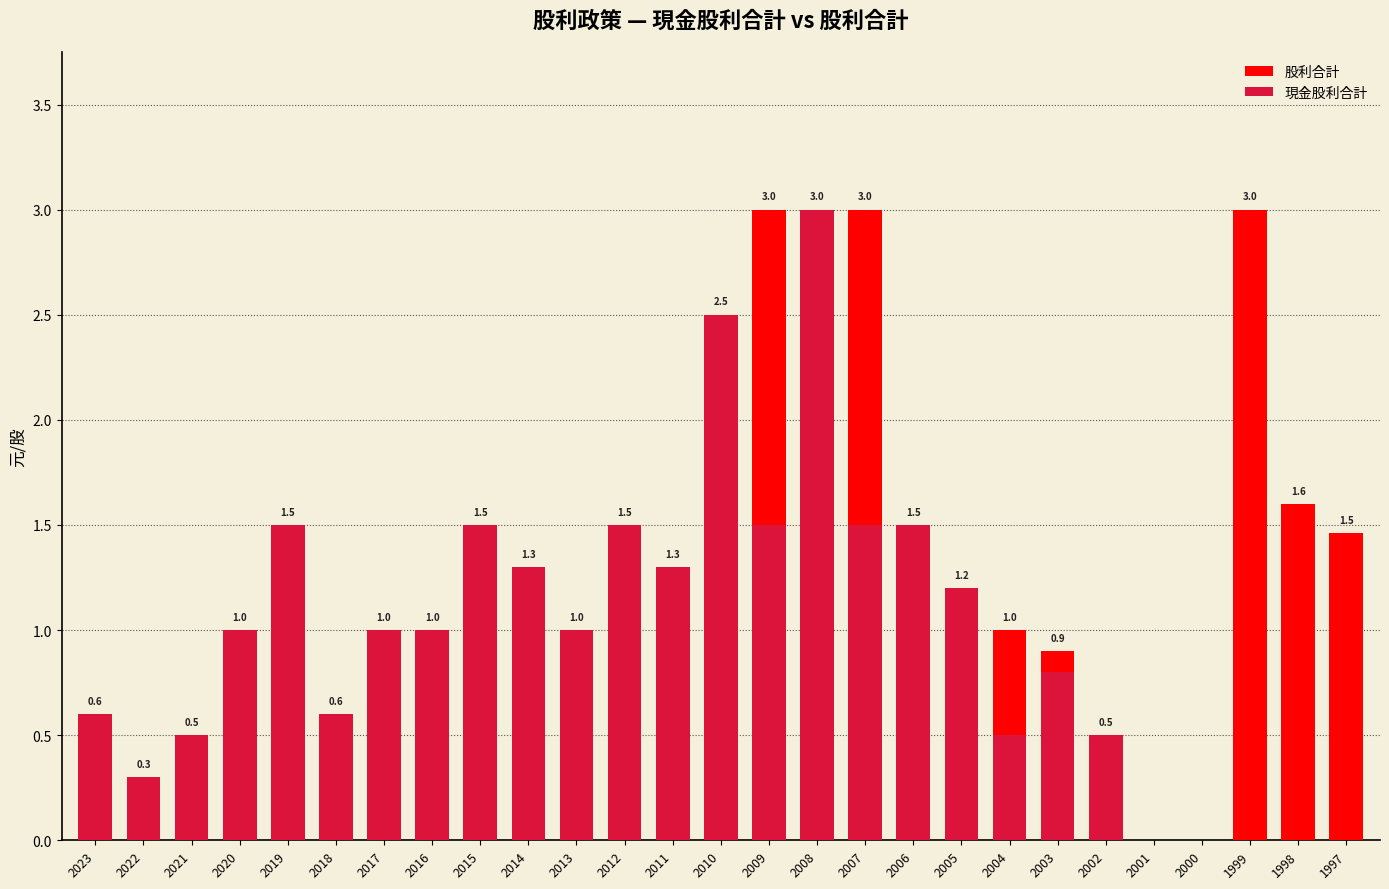

Where is 股利合計 nearest to the value 1?

2020